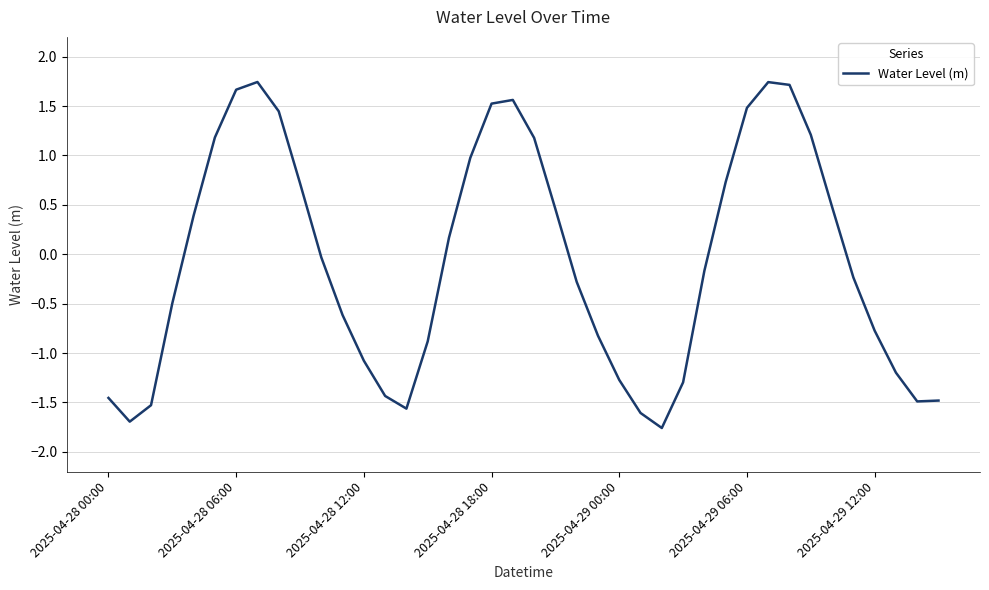

Does the chart have visible grid lines?

Yes